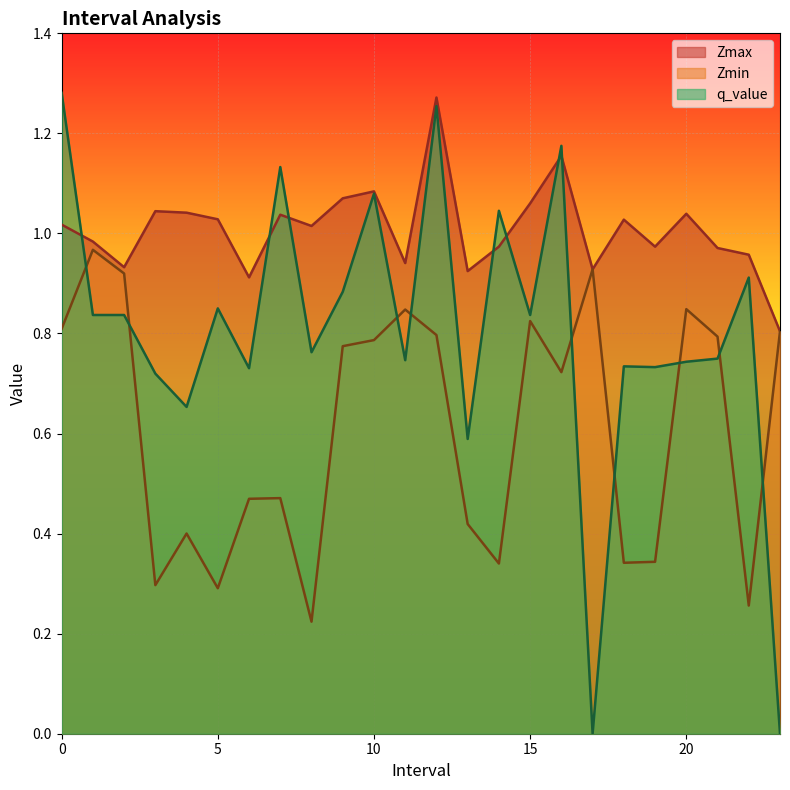

True or false: Zmax and Zmin cross at least once.

False